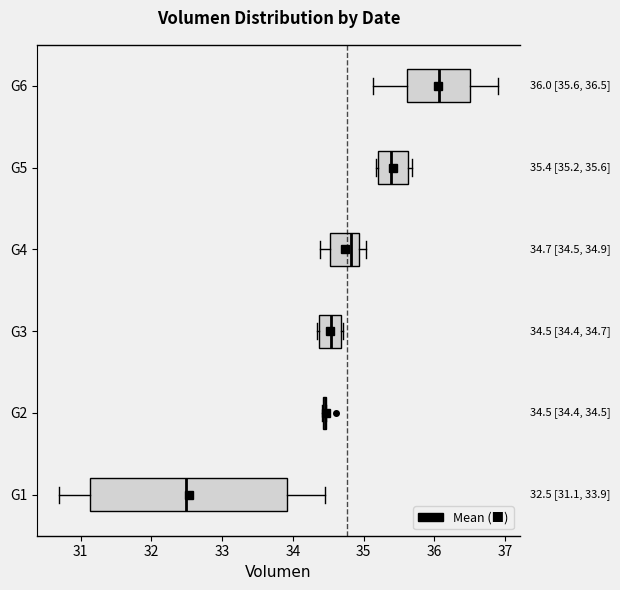

Comparing the boxes themselves (not the whiskers), which one is the widest?

G1